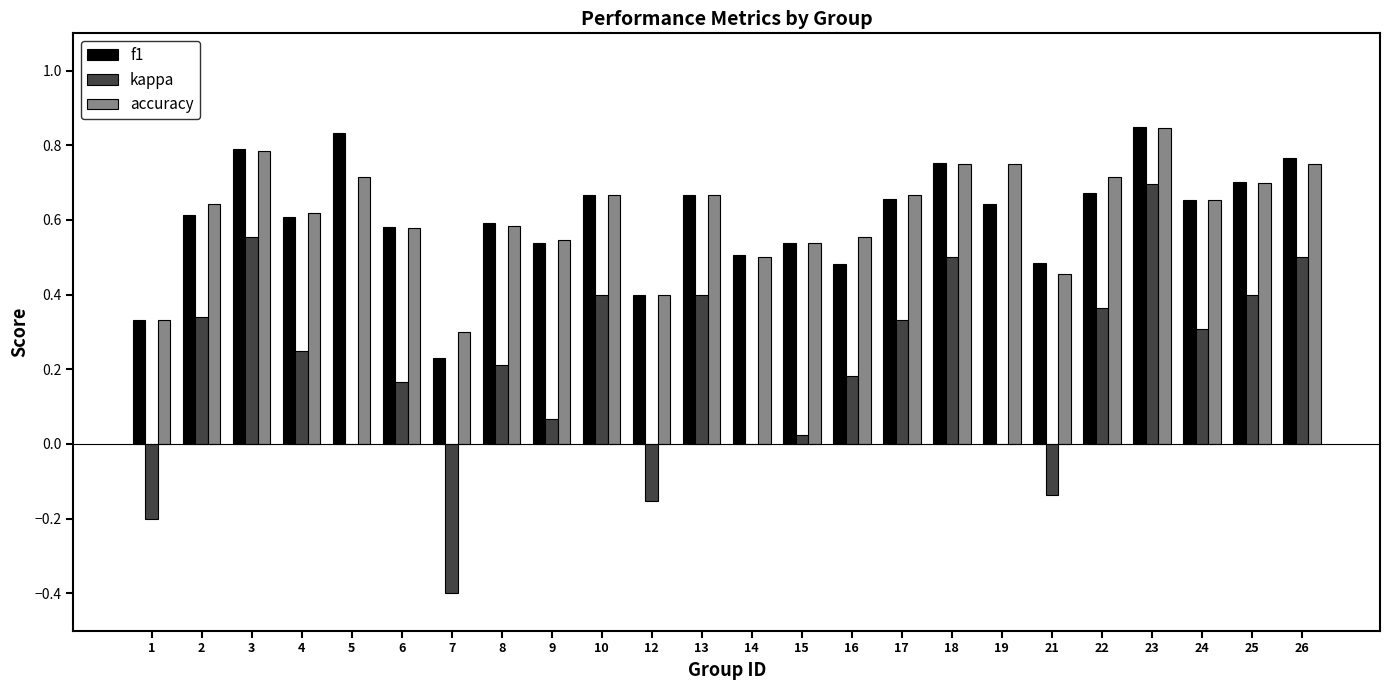

What are all the series names shown in the legend?

f1, kappa, accuracy